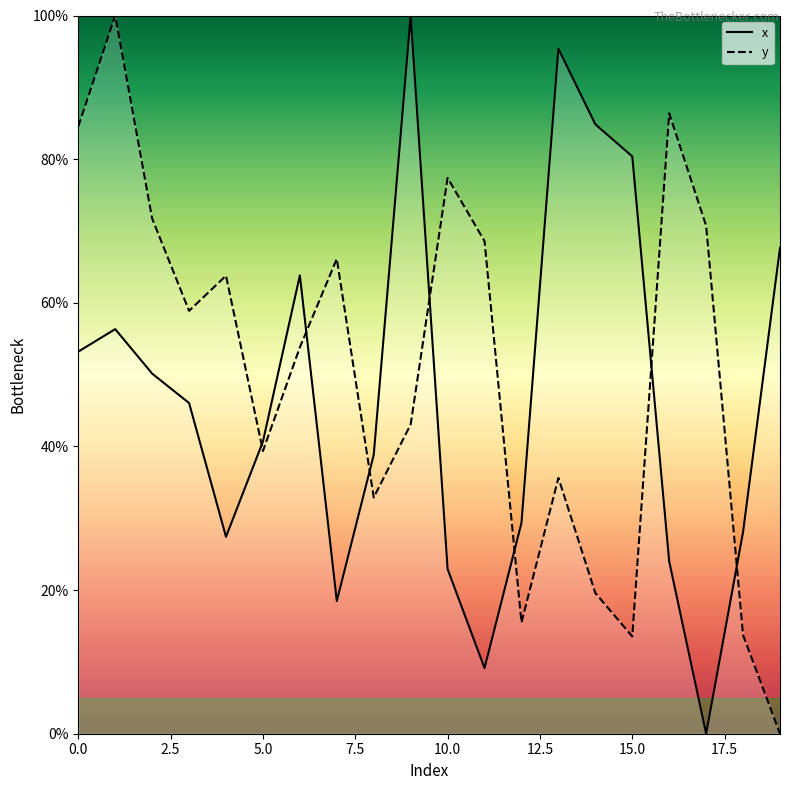

Which series ends up on top after the final intersection of y and x?

x